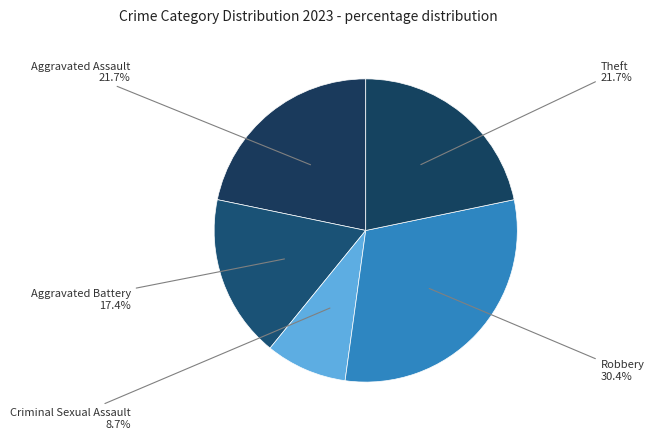

Which slice is the largest?

Robbery